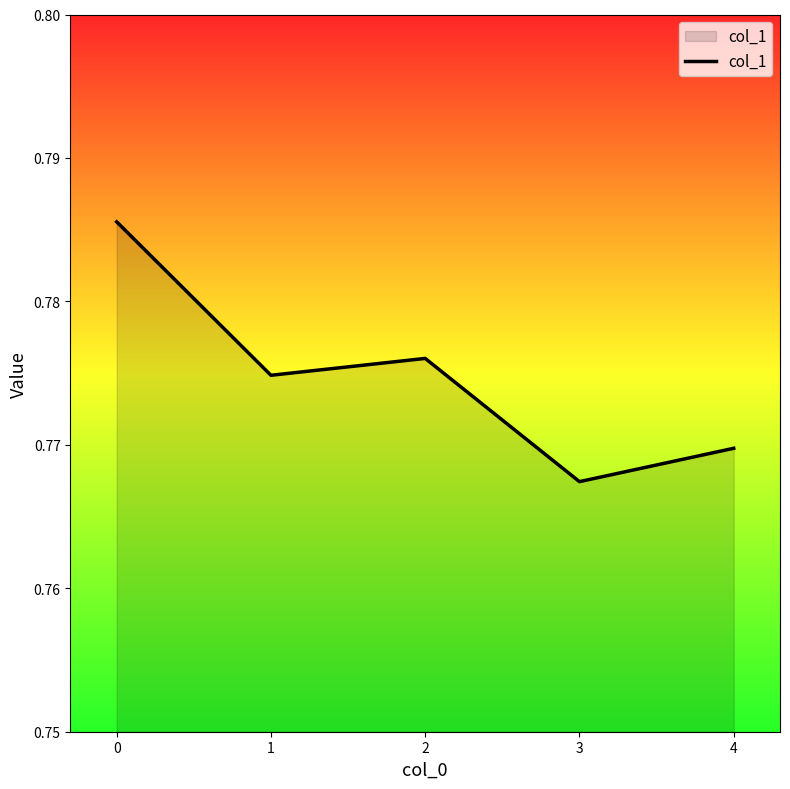

Where is the first local minimum?

1